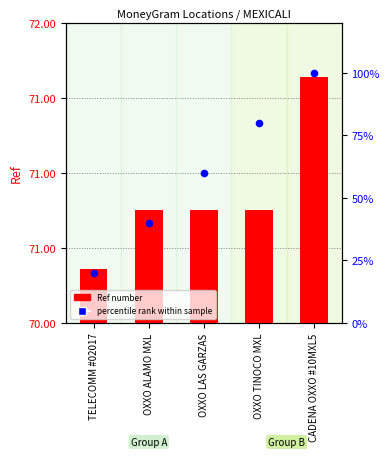

What is the total value across all series at TELECOMM #02017?

71112908